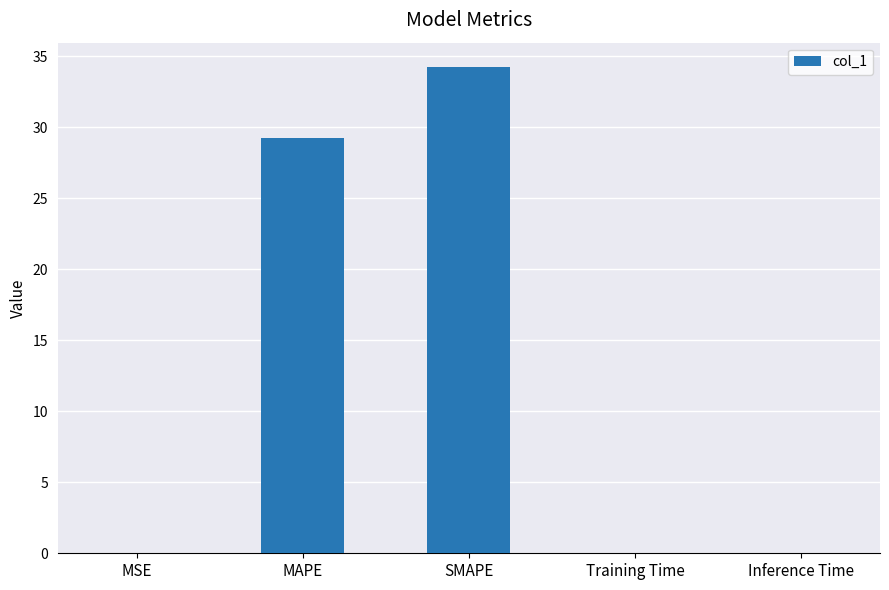

What is the difference between the values at SMAPE and MSE?

34.2